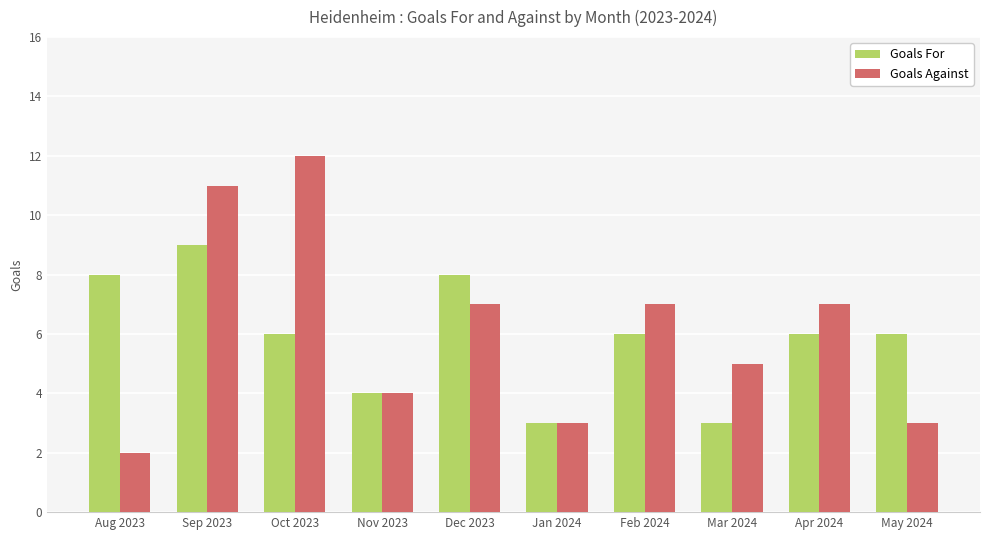

What position from the right is May 2024?

1